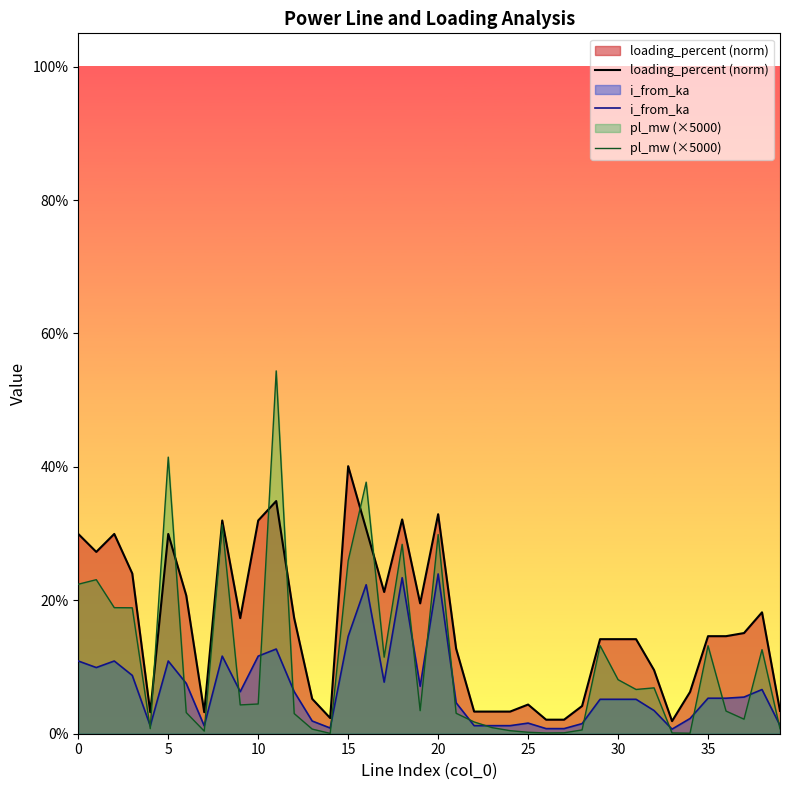

Reading left to right, list all the values displayed in this chart.

loading_percent (norm): 0.3	0.3	0.3	0.2	0.0	0.3	0.2	0.0	0.3	0.2	0.3	0.3	0.2	0.1	0.0	0.4	0.3	0.2	0.3	0.2	0.3	0.1	0.0	0.0	0.0	0.0	0.0	0.0	0.0	0.1	0.1	0.1	0.1	0.0	0.1	0.1	0.1	0.2	0.2	0.0
i_from_ka: 0.1	0.1	0.1	0.1	0.0	0.1	0.1	0.0	0.1	0.1	0.1	0.1	0.1	0.0	0.0	0.1	0.2	0.1	0.2	0.1	0.2	0.0	0.0	0.0	0.0	0.0	0.0	0.0	0.0	0.1	0.1	0.1	0.0	0.0	0.0	0.1	0.1	0.1	0.1	0.0
pl_mw (×5000): 0.2	0.2	0.2	0.2	0.0	0.4	0.0	0.0	0.3	0.0	0.0	0.5	0.0	0.0	0.0	0.3	0.4	0.1	0.3	0.0	0.3	0.0	0.0	0.0	0.0	0.0	0.0	0.0	0.0	0.1	0.1	0.1	0.1	0.0	0.0	0.1	0.0	0.0	0.1	0.0